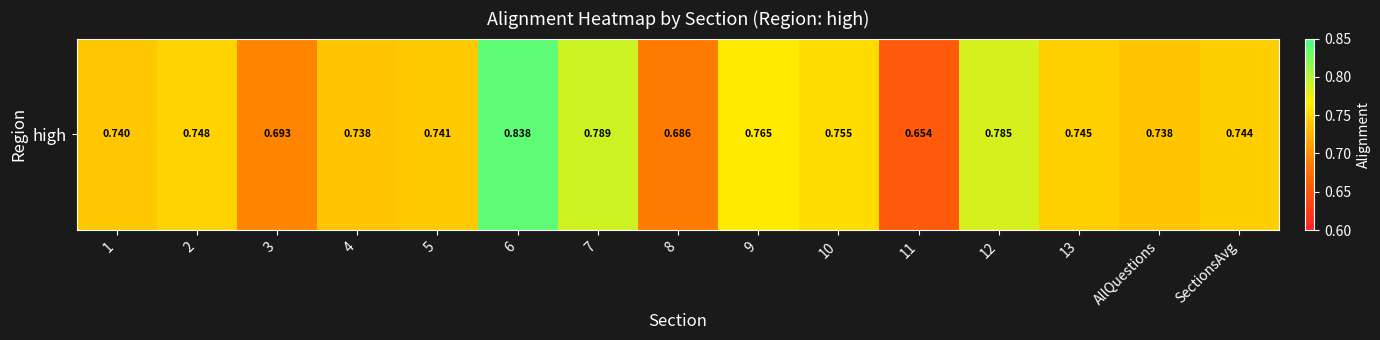

What is the sum of all values?

11.2